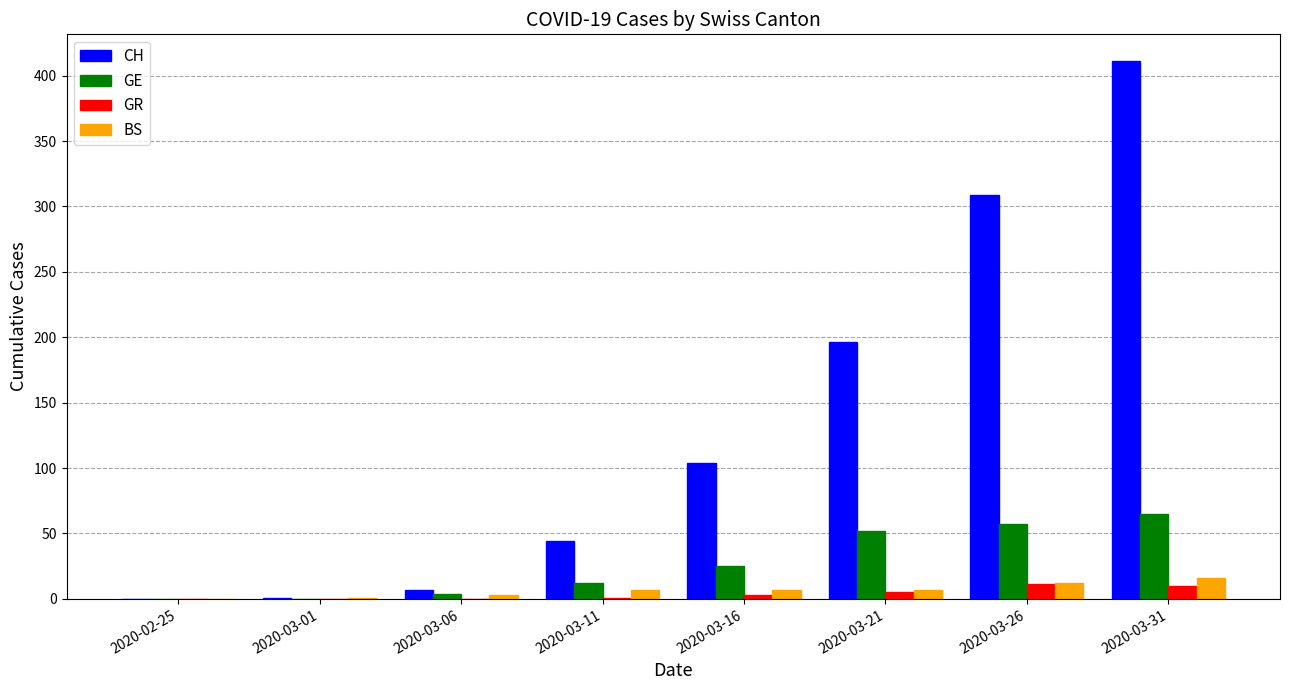

Count the number of data series in this chart.

4